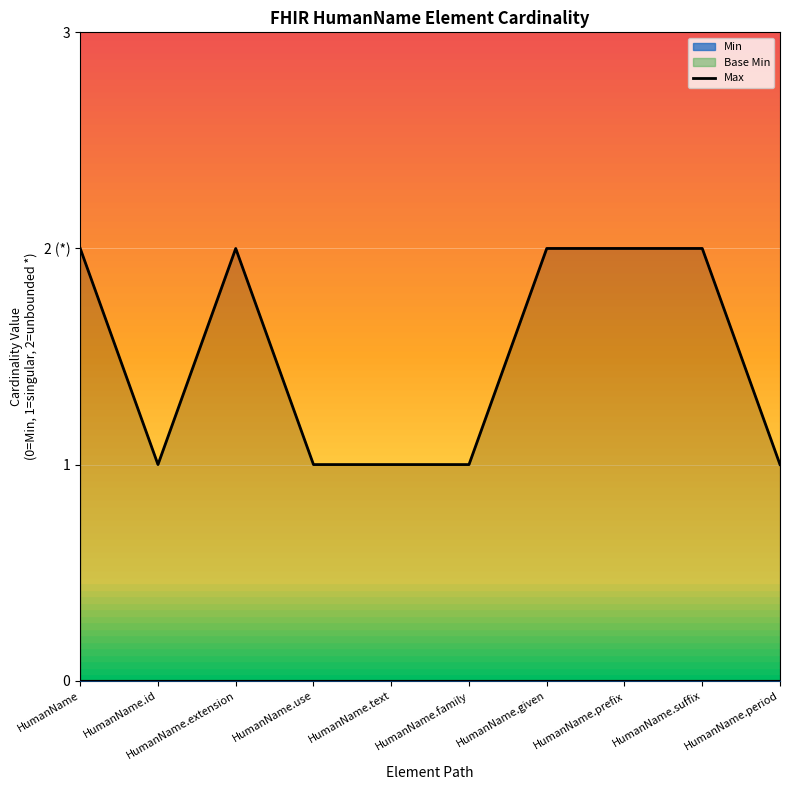

True or false: the data shows 3 at HumanName.prefix.

False